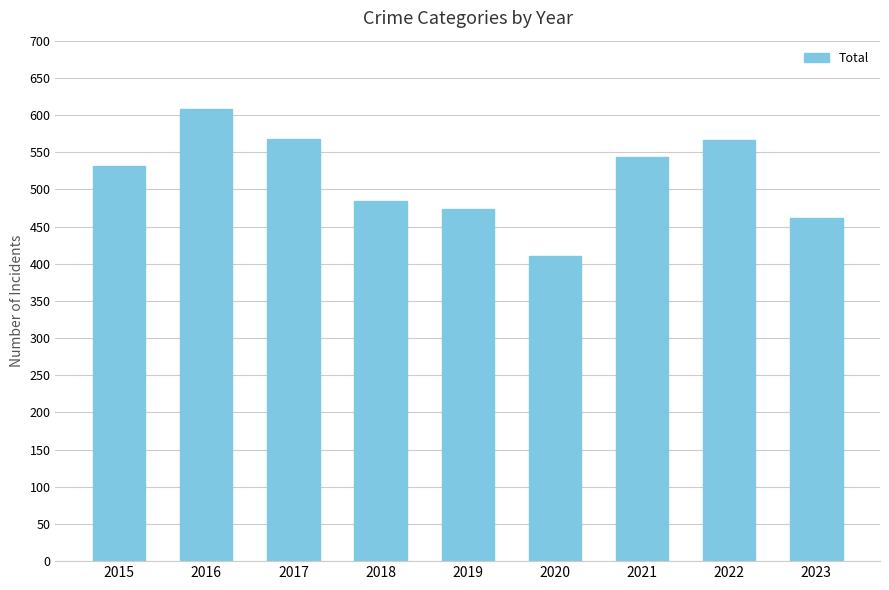

Are the bars grouped side by side (vs. stacked)?

No